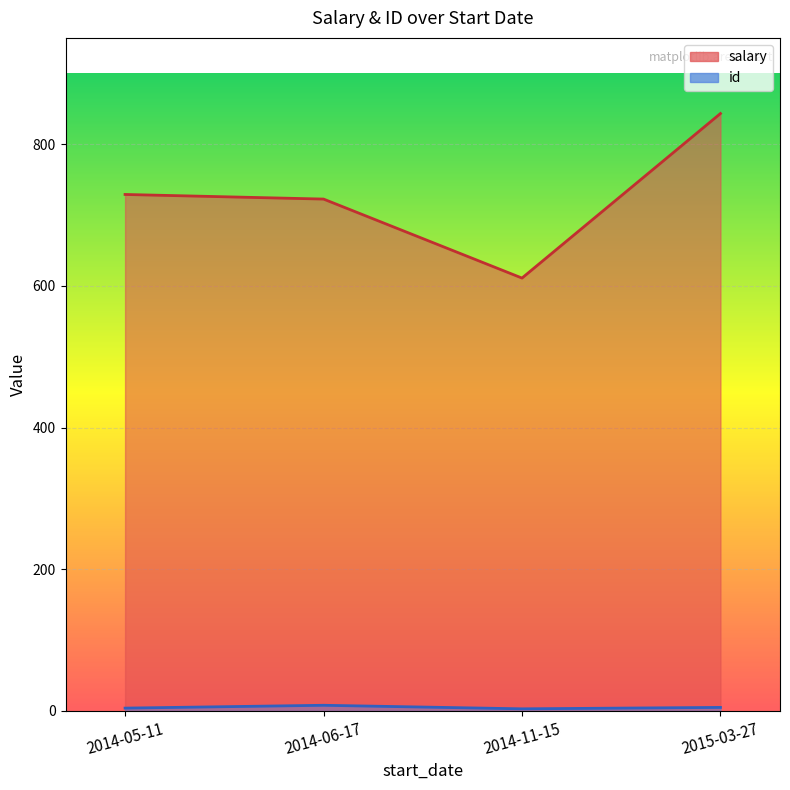

Which label corresponds to the largest value in the chart?

2015-03-27